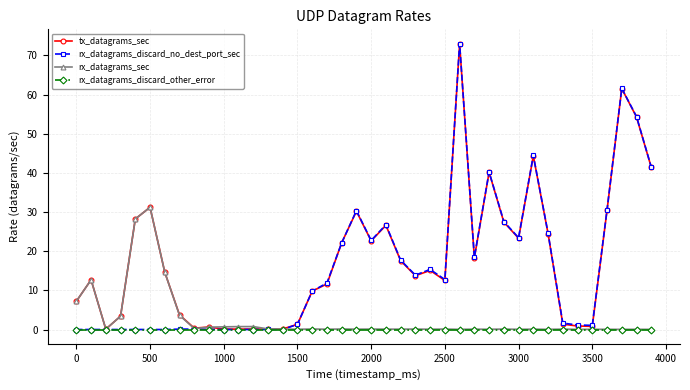

What is the maximum value shown in the chart?

73.0